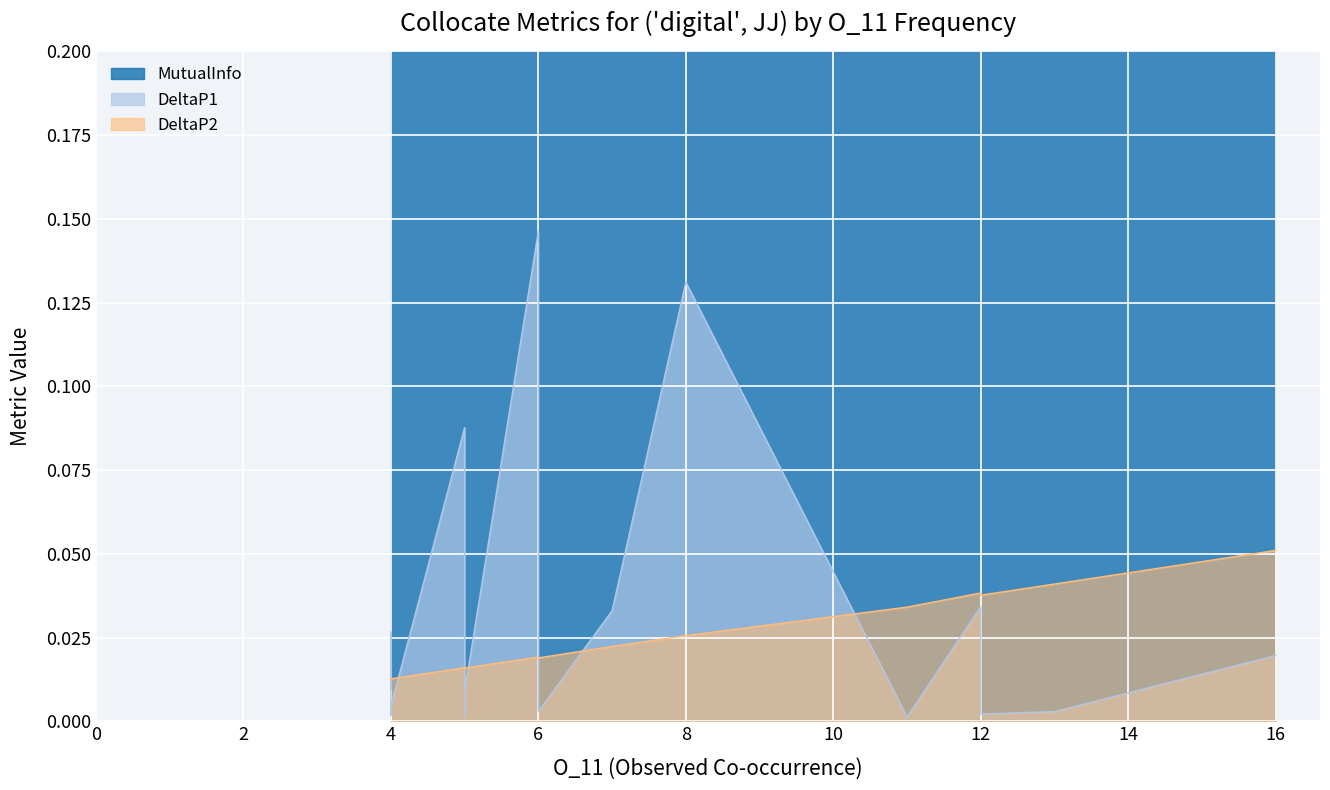

Count the DeltaP2 values in the range 0 to 1.

20